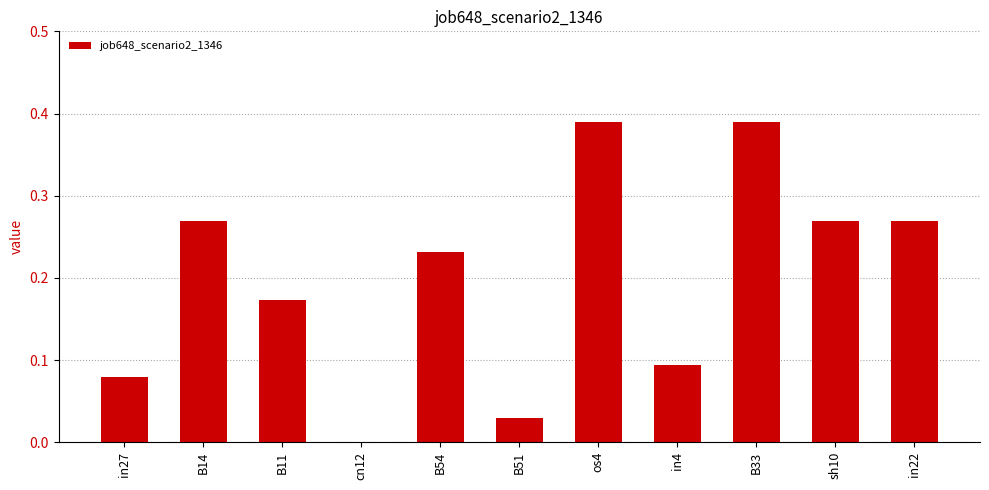

Are the bars horizontal?

No